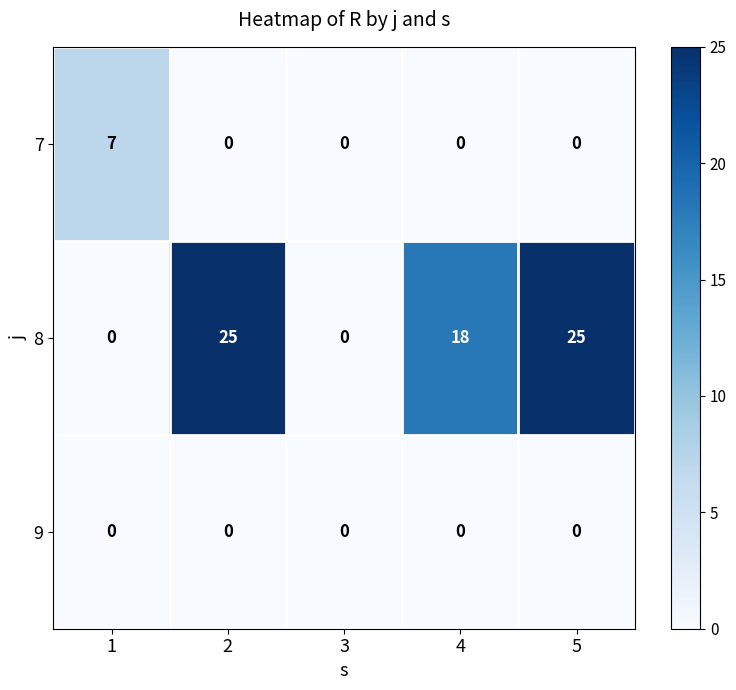

Is it true that 7 equals -4 at 2?

False